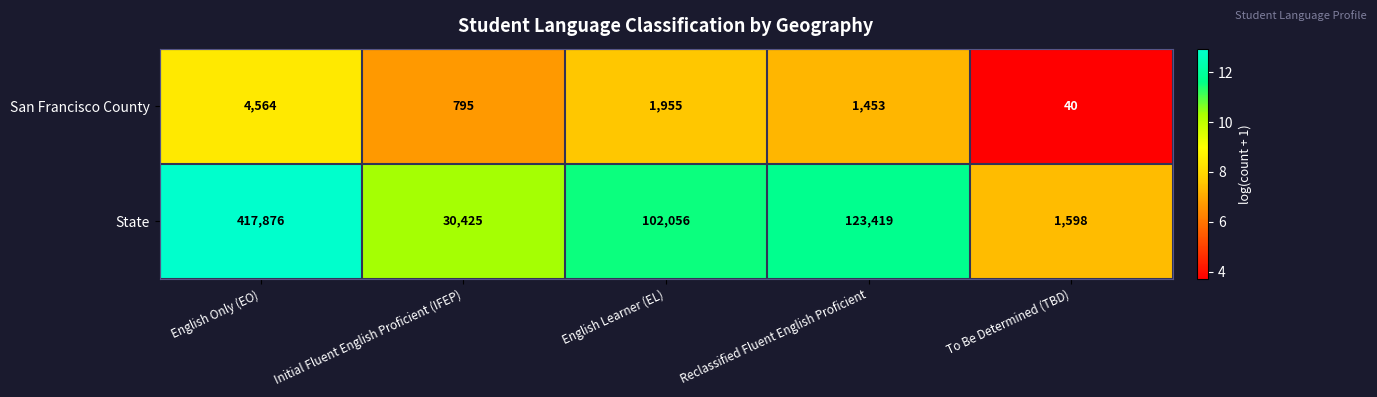

Reading right to left, what are all the values shown in this chart?

San Francisco County: 40	1453	1955	795	4564
State: 1598	123419	102056	30425	417876